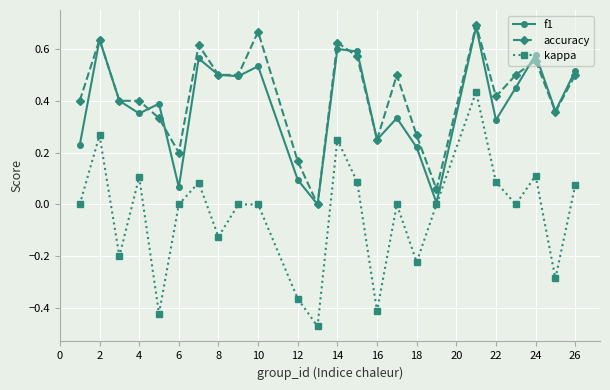

True or false: kappa has more than 0 interior local peaks.

True